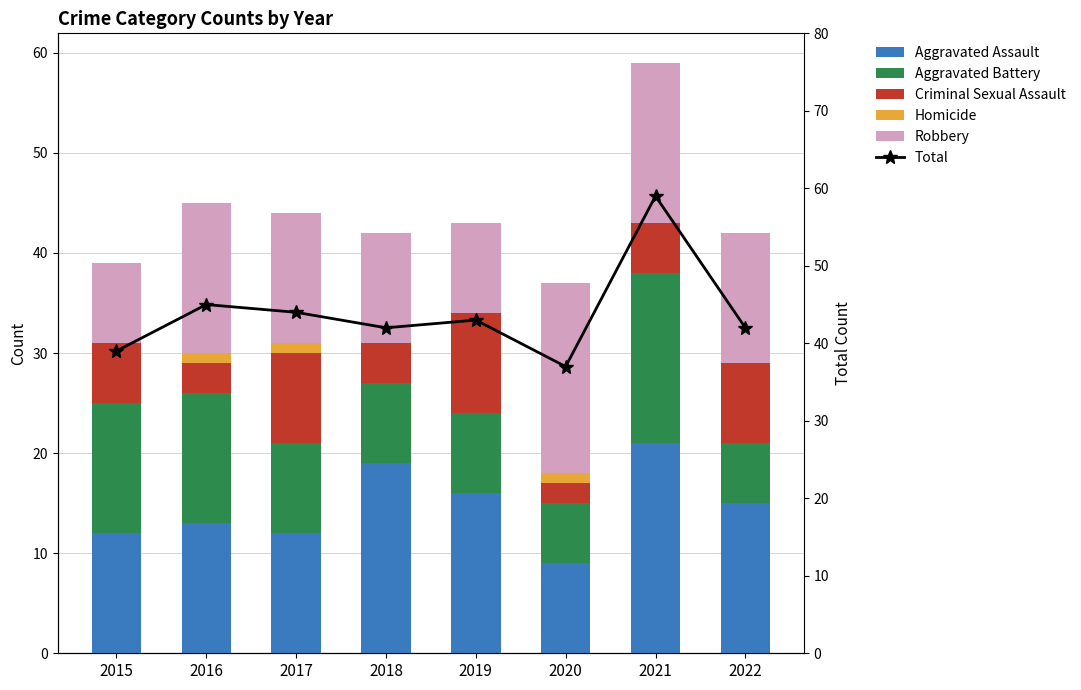

Reading left to right, transcribe all the data shown in this chart.

Aggravated Assault: 2015=12	2016=13	2017=12	2018=19	2019=16	2020=9	2021=21	2022=15
Aggravated Battery: 2015=13	2016=13	2017=9	2018=8	2019=8	2020=6	2021=17	2022=6
Criminal Sexual Assault: 2015=6	2016=3	2017=9	2018=4	2019=10	2020=2	2021=5	2022=8
Homicide: 2015=0	2016=1	2017=1	2018=0	2019=0	2020=1	2021=0	2022=0
Robbery: 2015=8	2016=15	2017=13	2018=11	2019=9	2020=19	2021=16	2022=13
Total: 2015=39	2016=45	2017=44	2018=42	2019=43	2020=37	2021=59	2022=42